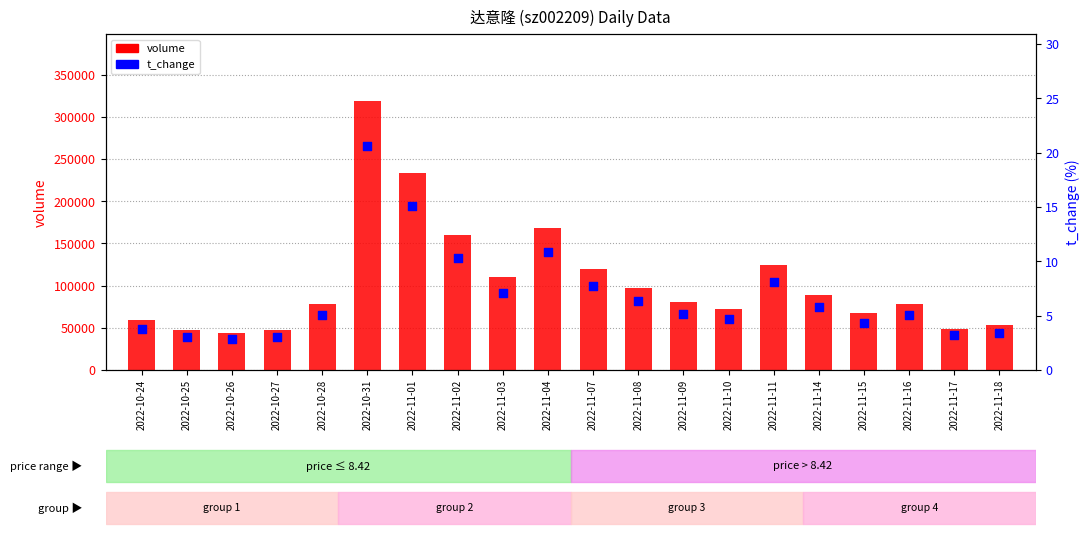

Which series reaches the maximum Y coordinate?

volume